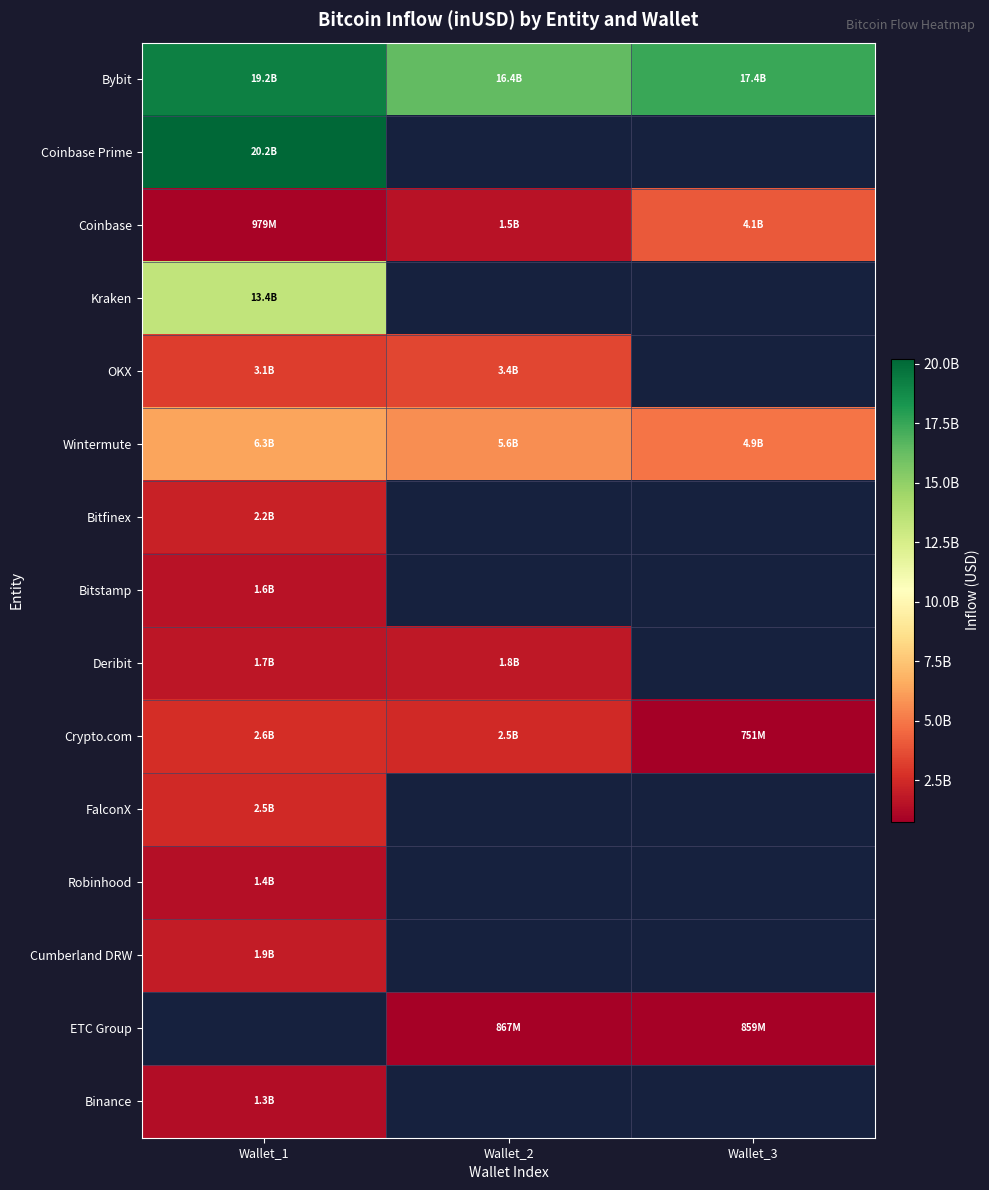

Which category has the lowest value in the FalconX series?

Wallet_1